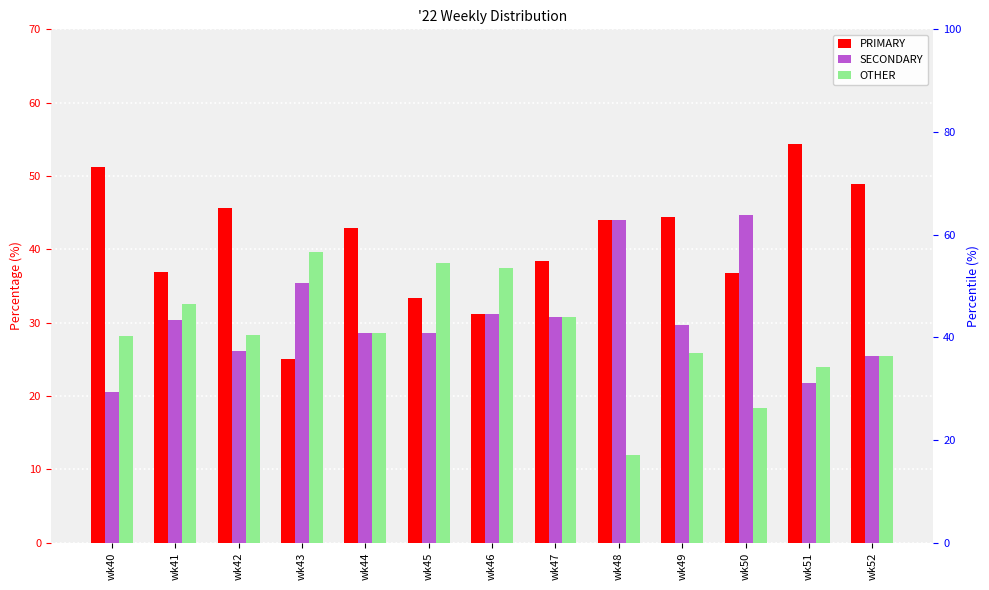

Which series changed the most between wk41 and wk51?

PRIMARY